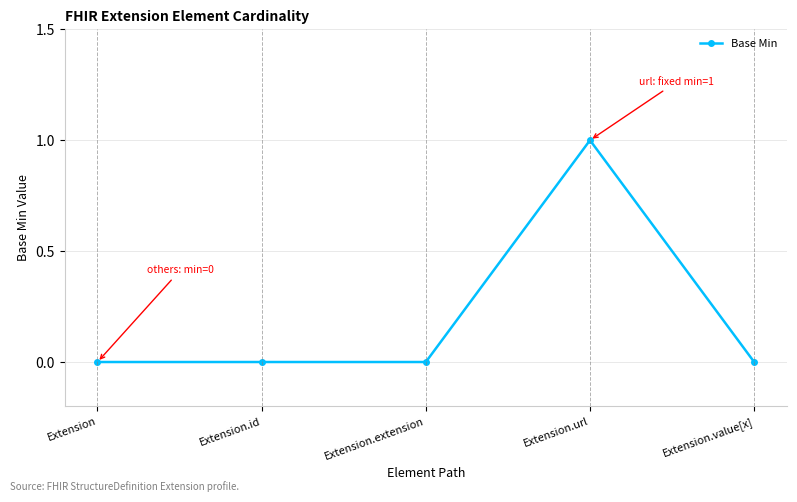

How many categories are shown in the chart?

5